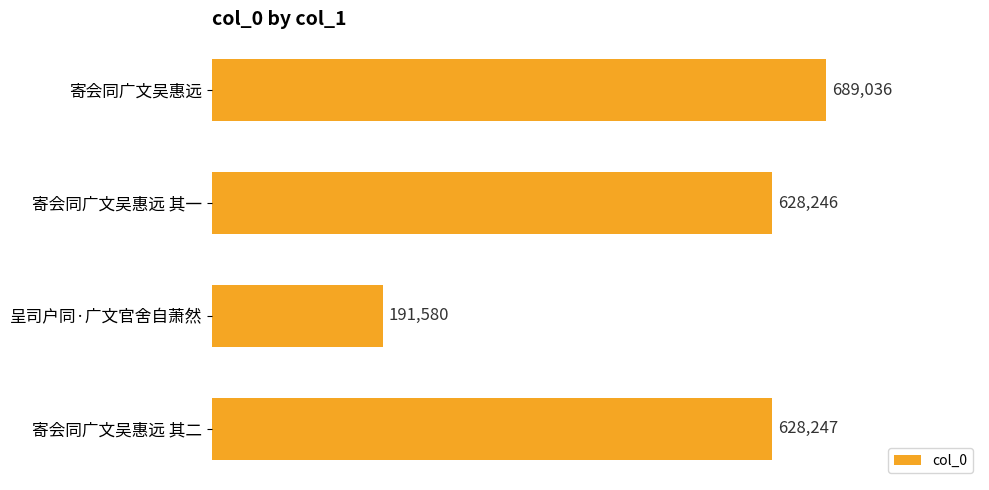

What is the difference between the second highest and minimum values?

436667